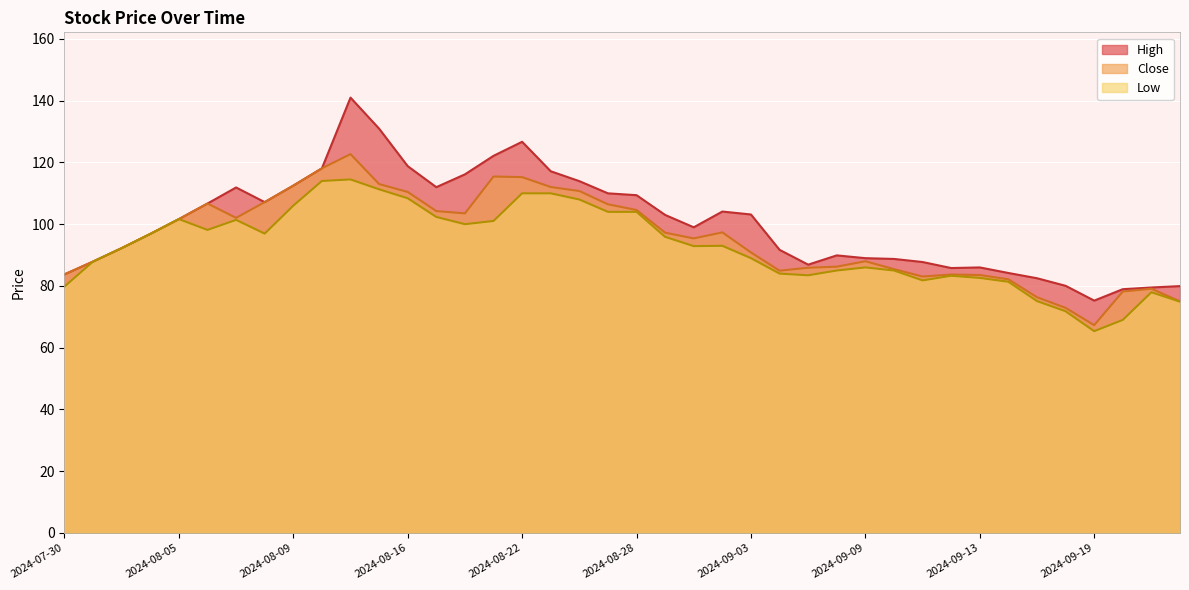

Reading right to left, list all the values displayed in this chart.

Close: 2024-09-24=75.0	2024-09-23=79.1	2024-09-20=78.2	2024-09-19=67.3	2024-09-18=72.9	2024-09-17=76.3	2024-09-16=82.2	2024-09-13=83.5	2024-09-12=83.7	2024-09-11=83.0	2024-09-10=85.5	2024-09-09=88.0	2024-09-06=86.2	2024-09-05=85.9	2024-09-04=85.0	2024-09-03=90.8	2024-09-02=97.3	2024-08-30=95.4	2024-08-29=97.2	2024-08-28=104.6	2024-08-27=106.5	2024-08-26=110.8	2024-08-23=112.0	2024-08-22=115.2	2024-08-21=115.5	2024-08-20=103.5	2024-08-19=104.2	2024-08-16=110.5	2024-08-14=113.0	2024-08-13=122.7	2024-08-12=118.1	2024-08-09=112.5	2024-08-08=107.2	2024-08-07=102.0	2024-08-06=106.7	2024-08-05=101.7	2024-08-02=96.8	2024-08-01=92.2	2024-07-31=87.9	2024-07-30=83.8
High: 2024-09-24=80.0	2024-09-23=79.5	2024-09-20=79.0	2024-09-19=75.2	2024-09-18=80.0	2024-09-17=82.5	2024-09-16=84.2	2024-09-13=86.0	2024-09-12=85.8	2024-09-11=87.8	2024-09-10=88.8	2024-09-09=89.0	2024-09-06=89.9	2024-09-05=86.9	2024-09-04=91.7	2024-09-03=103.2	2024-09-02=104.1	2024-08-30=99.0	2024-08-29=103.0	2024-08-28=109.4	2024-08-27=110.0	2024-08-26=114.0	2024-08-23=117.2	2024-08-22=126.7	2024-08-21=122.2	2024-08-20=116.2	2024-08-19=112.0	2024-08-16=118.8	2024-08-14=130.9	2024-08-13=141.0	2024-08-12=118.1	2024-08-09=112.5	2024-08-08=107.2	2024-08-07=111.9	2024-08-06=106.7	2024-08-05=101.7	2024-08-02=96.8	2024-08-01=92.2	2024-07-31=87.9	2024-07-30=83.8
Low: 2024-09-24=74.9	2024-09-23=78.0	2024-09-20=69.0	2024-09-19=65.3	2024-09-18=71.8	2024-09-17=75.1	2024-09-16=81.3	2024-09-13=82.6	2024-09-12=83.3	2024-09-11=81.8	2024-09-10=85.0	2024-09-09=86.0	2024-09-06=85.0	2024-09-05=83.5	2024-09-04=84.0	2024-09-03=89.0	2024-09-02=93.0	2024-08-30=92.9	2024-08-29=95.9	2024-08-28=104.0	2024-08-27=104.0	2024-08-26=108.0	2024-08-23=110.0	2024-08-22=110.0	2024-08-21=101.0	2024-08-20=100.0	2024-08-19=102.3	2024-08-16=108.4	2024-08-14=111.3	2024-08-13=114.5	2024-08-12=114.0	2024-08-09=106.0	2024-08-08=97.0	2024-08-07=101.4	2024-08-06=98.2	2024-08-05=101.7	2024-08-02=96.8	2024-08-01=92.2	2024-07-31=87.9	2024-07-30=79.8